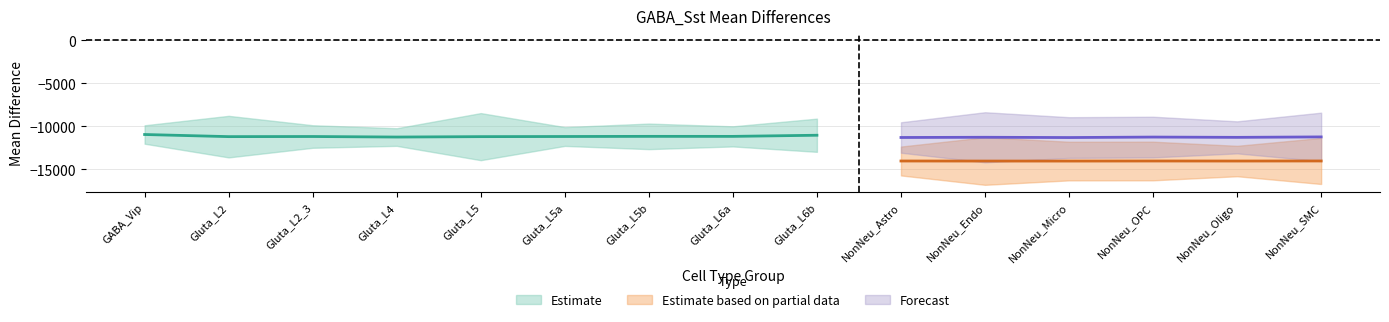

The value of PHENIX_lower at NonNeu_Micro is -5759.0. True or false?

False